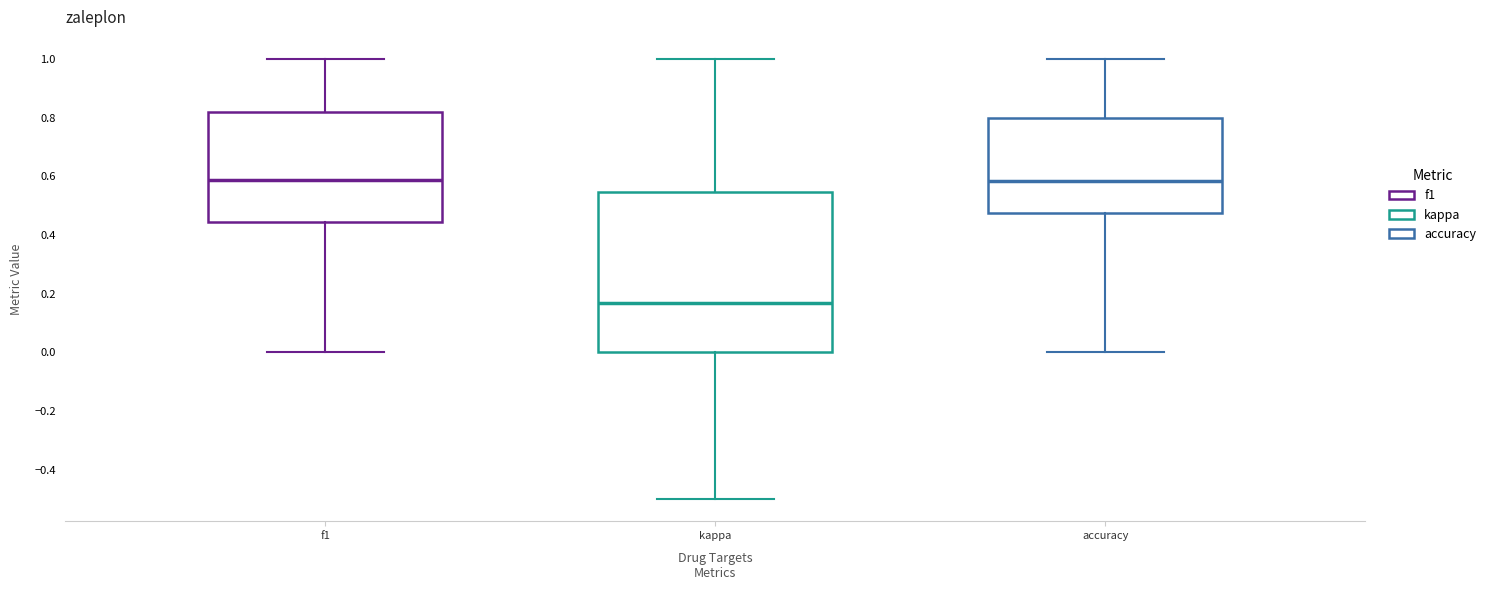

Reading left to right, transcribe this box plot: for each box, give where its median line is, the range the box spans, and where its two whiskers end, as read against the y-axis. The values are not printed on the chart, so give them approximately, as read against the axis.

f1: median 0.58, box 0.44 to 0.82, whiskers 0.00 to 1.00
kappa: median 0.16, box 0.00 to 0.54, whiskers -0.50 to 1.00
accuracy: median 0.58, box 0.48 to 0.80, whiskers 0.00 to 1.00